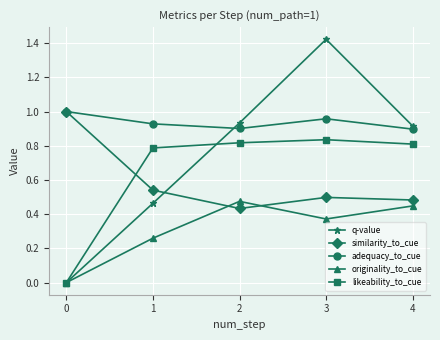

At which category does the chart reach its peak across all series?

3